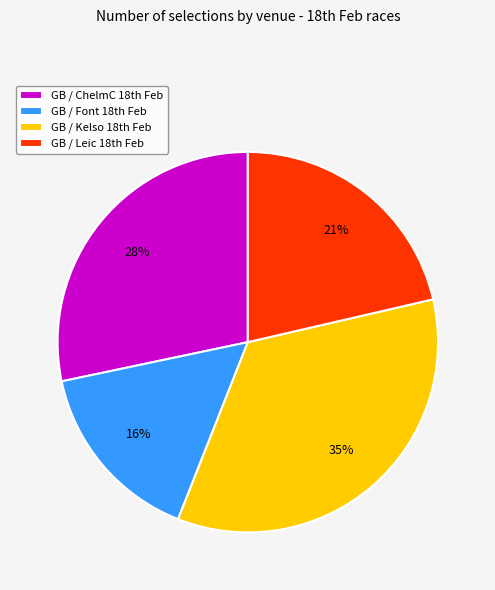

Which slice is the largest?

GB / Kelso 18th Feb